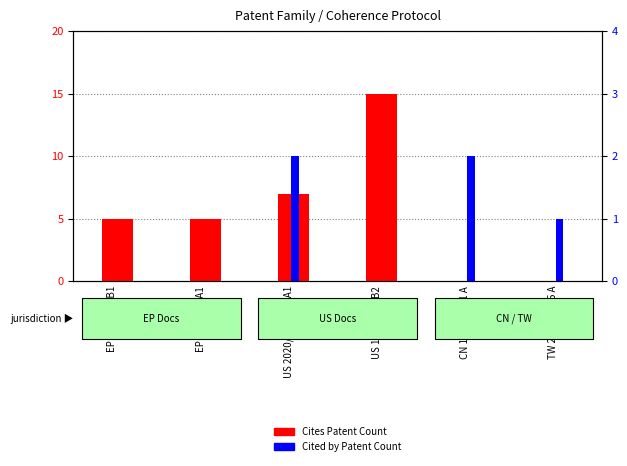

At which label does Cites Patent Count first exceed 5?

US 2020/0356482 A1